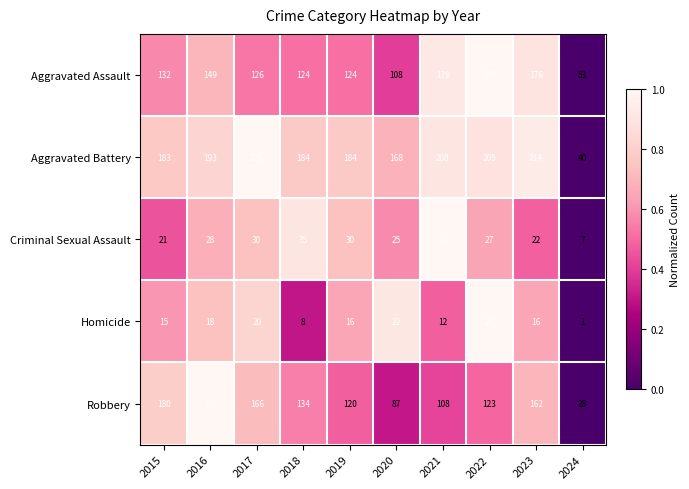

How many categories are shown in the chart?

10